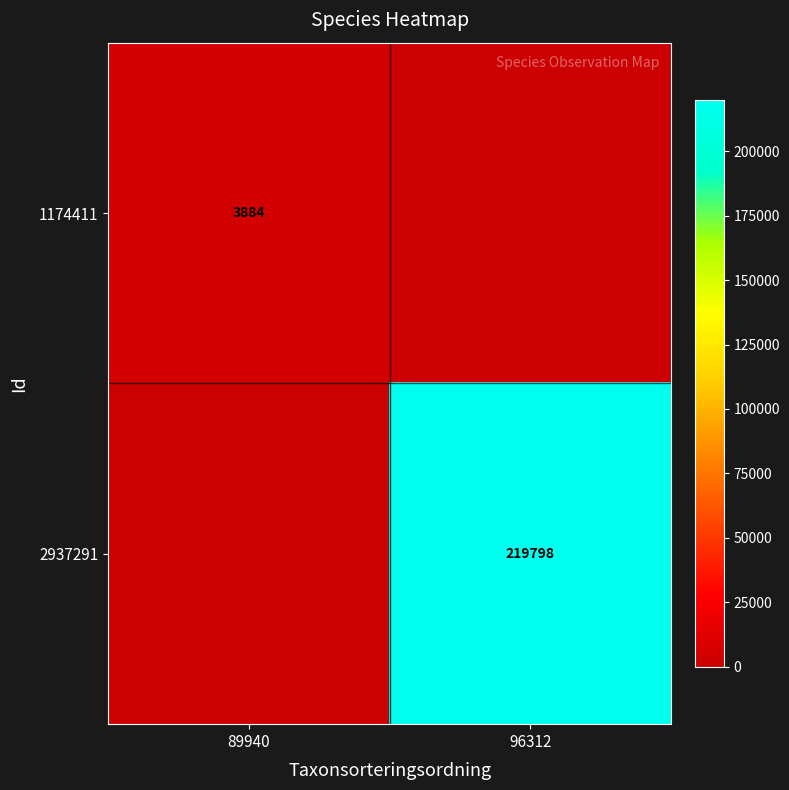

True or false: 1174411 has a value of 3884 at 89940.

True